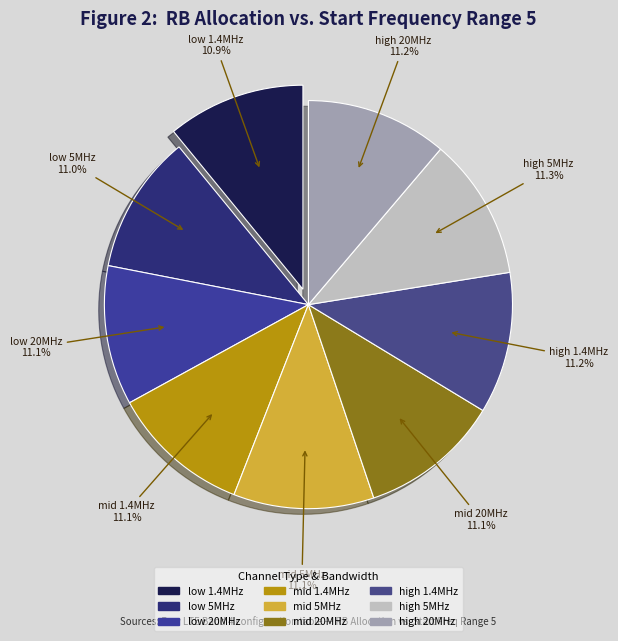

How much of the chart is everything except low 20MHz?

88.9%